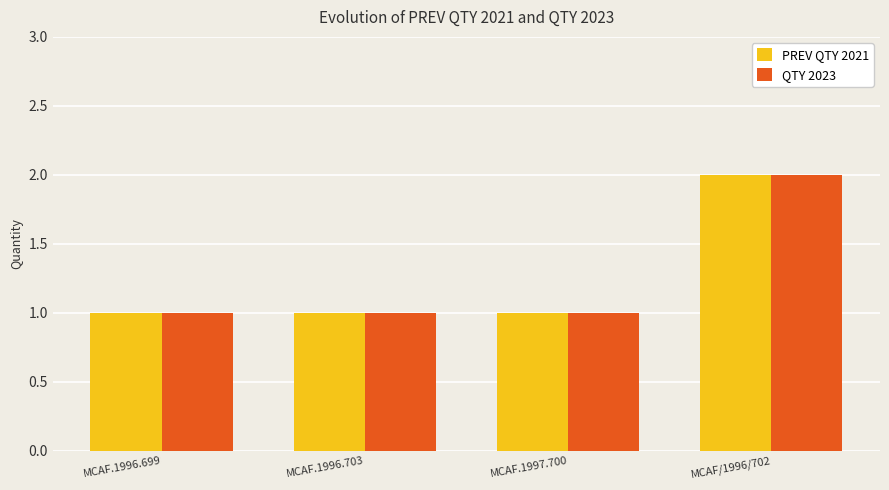

Is it true that QTY 2023 equals 1 at MCAF/1996/702?

False